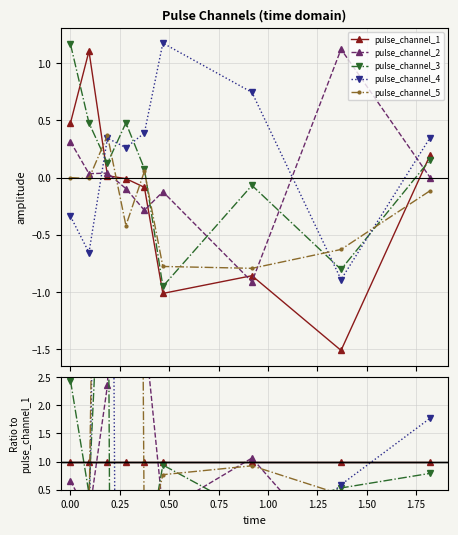

What are all the series names shown in the legend?

pulse_channel_1, pulse_channel_2, pulse_channel_3, pulse_channel_4, pulse_channel_5